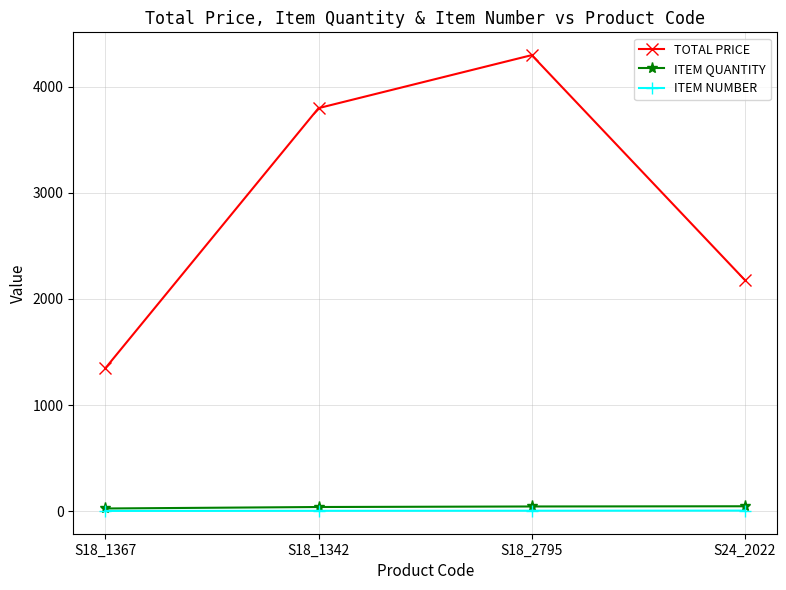

True or false: TOTAL PRICE and ITEM NUMBER intersect in this chart.

False